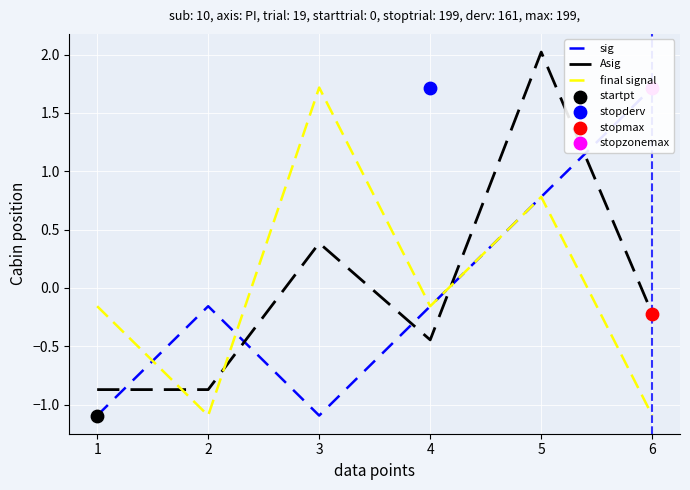

Which series reaches the maximum Y coordinate?

Asig